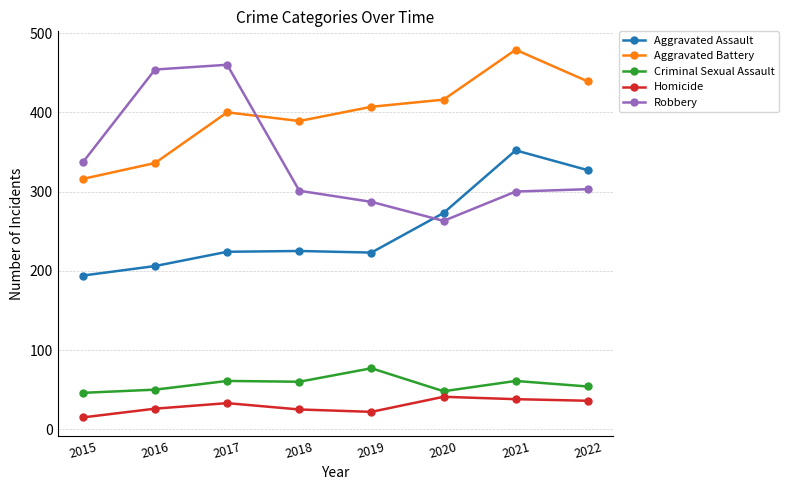

Which series changed the most between 2019 and 2022?

Aggravated Assault